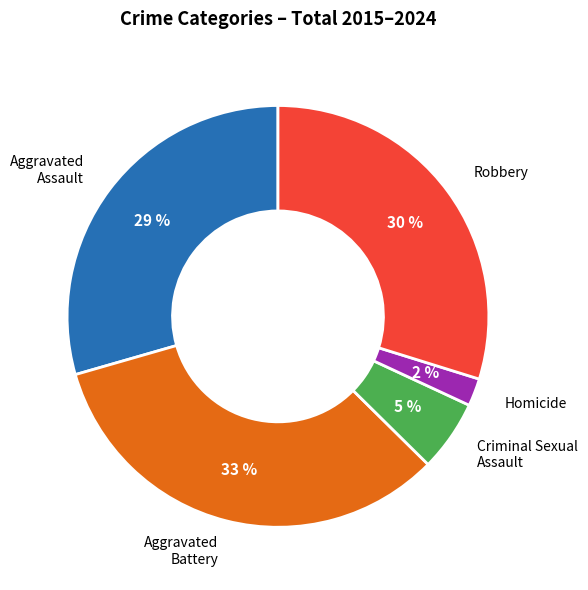

Do Homicide and Aggravated Battery together represent more than half of the pie?

No